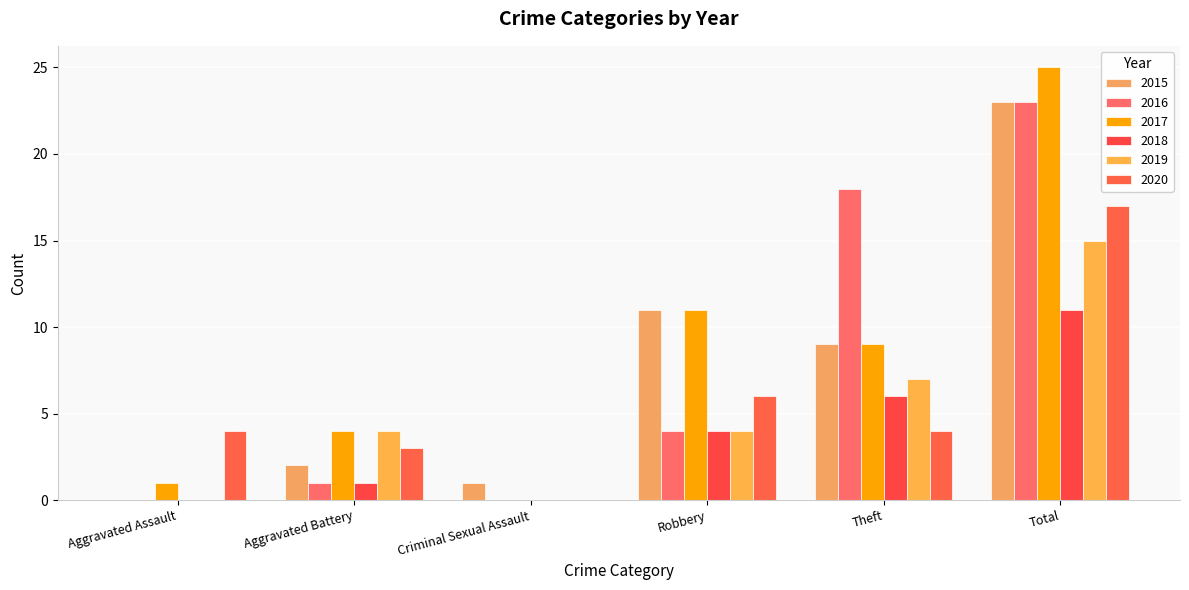

What is the total value across all series at Theft?

53